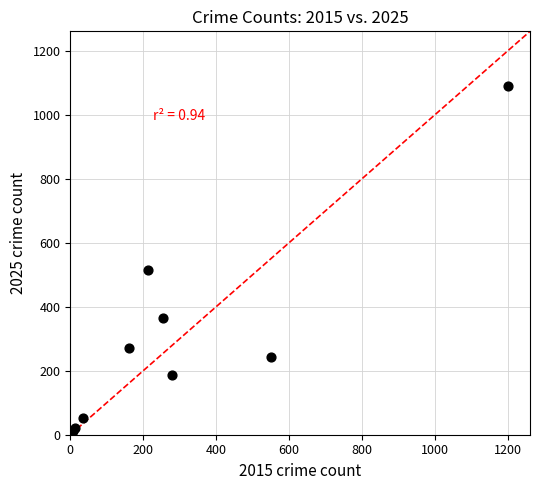

What Y value in the scatter plot is closest to 550?

515